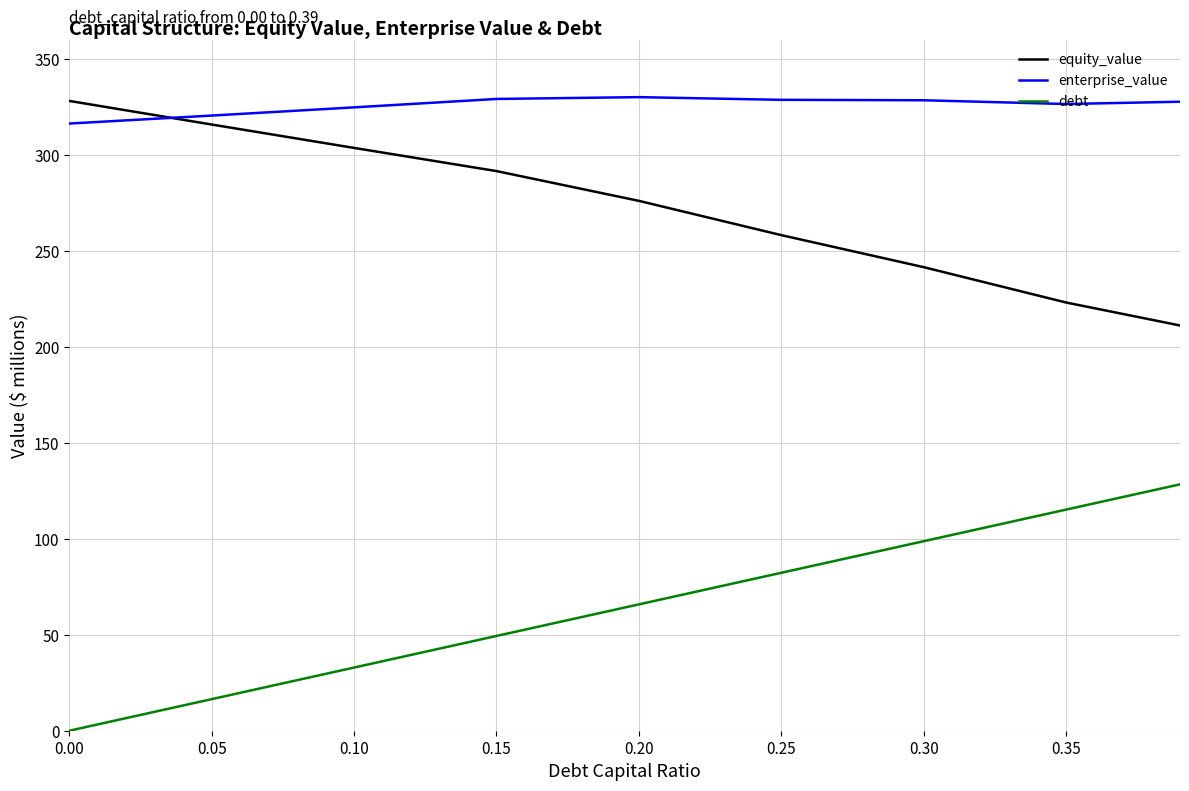

What is the difference between the maximum and minimum values in the debt series?

128.5